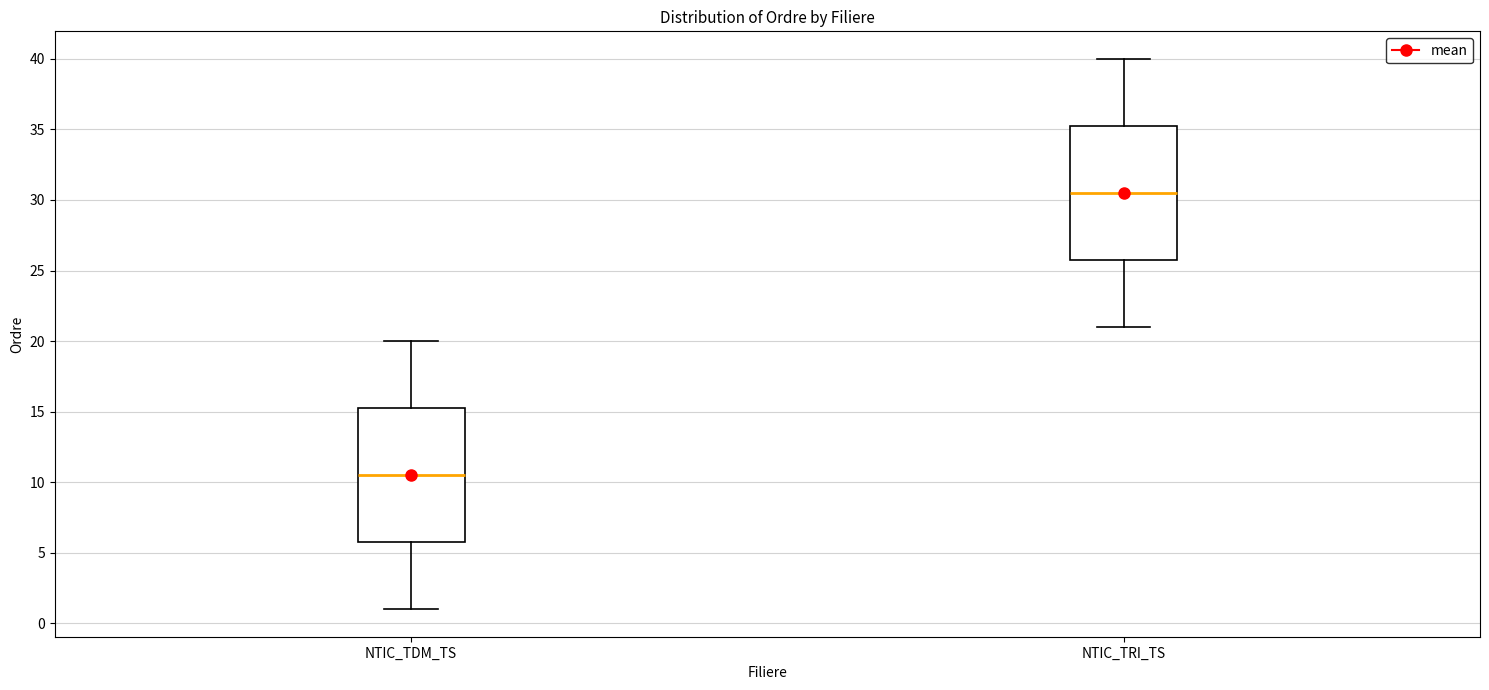

Which box's median line is the lowest?

NTIC_TDM_TS